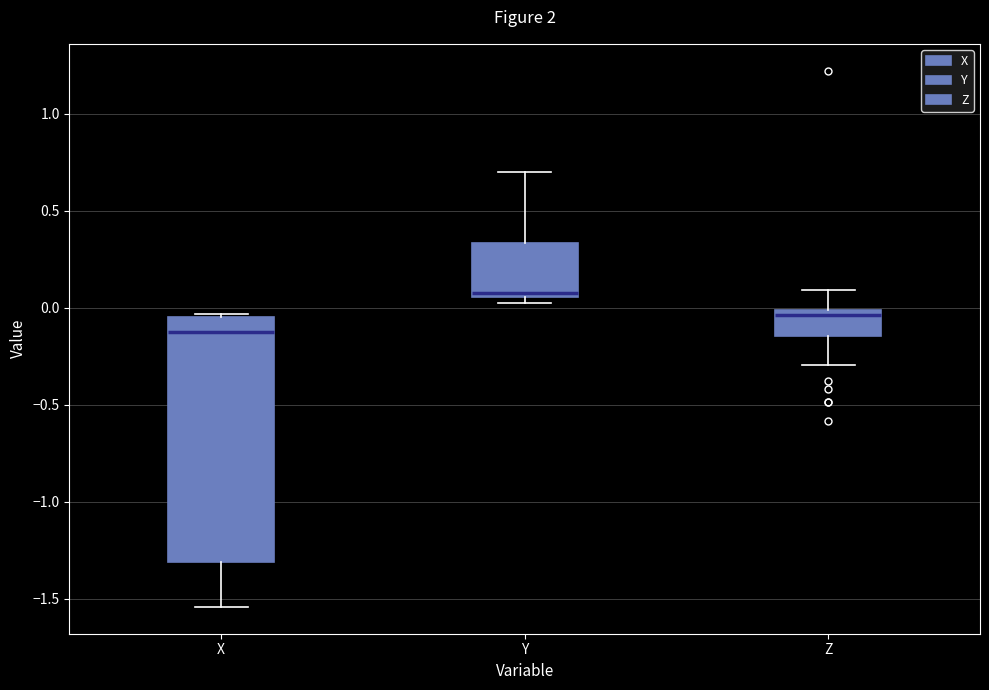

Where does the median line of the box for Z sit on the y-axis? The values are not printed on the chart, so give them approximately, as read against the axis.

-0.05